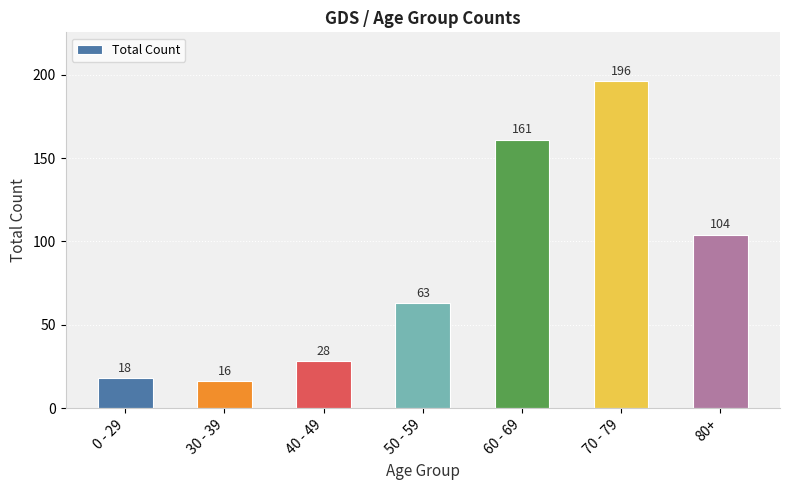

What is the label of the 3rd bar from the left?

40 - 49